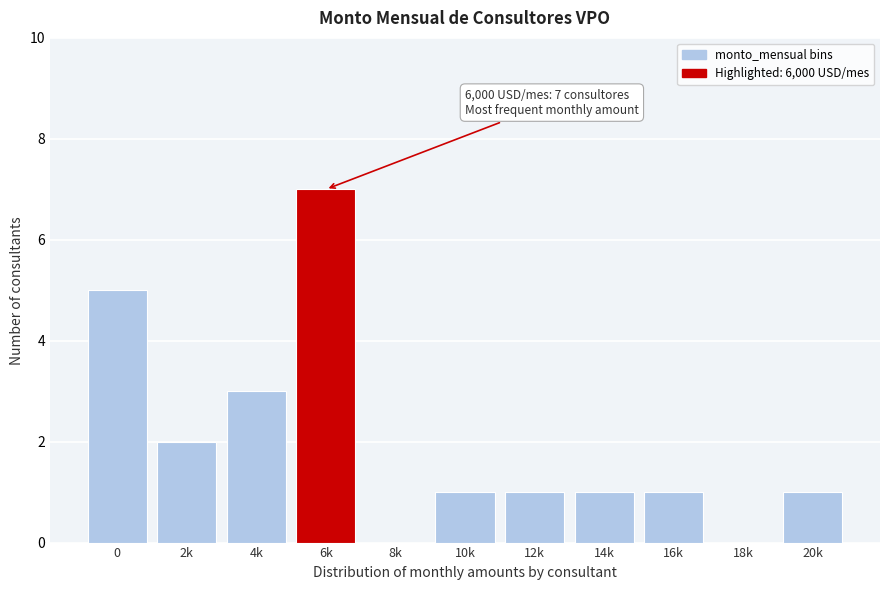

Reading right to left, transcribe all the data shown in this chart.

20k=1	18k=0	16k=1	14k=1	12k=1	10k=1	8k=0	6k=7	4k=3	2k=2	0=5